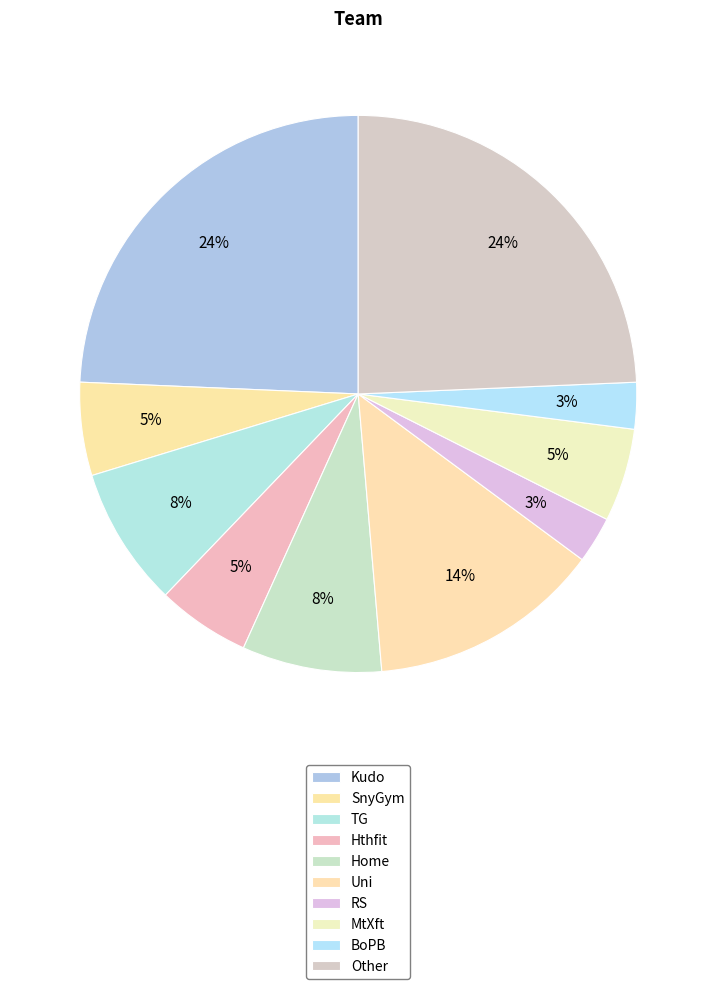

To the nearest percent, what percentage of the pie is Uni?

14%